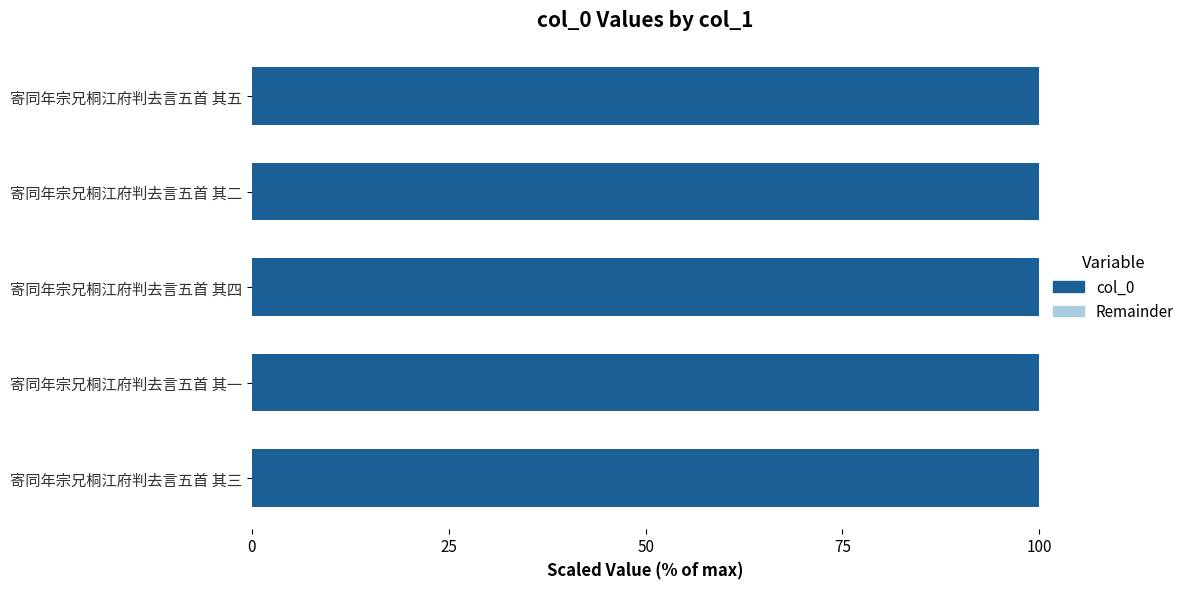

What is the maximum value for col_0?

100.0